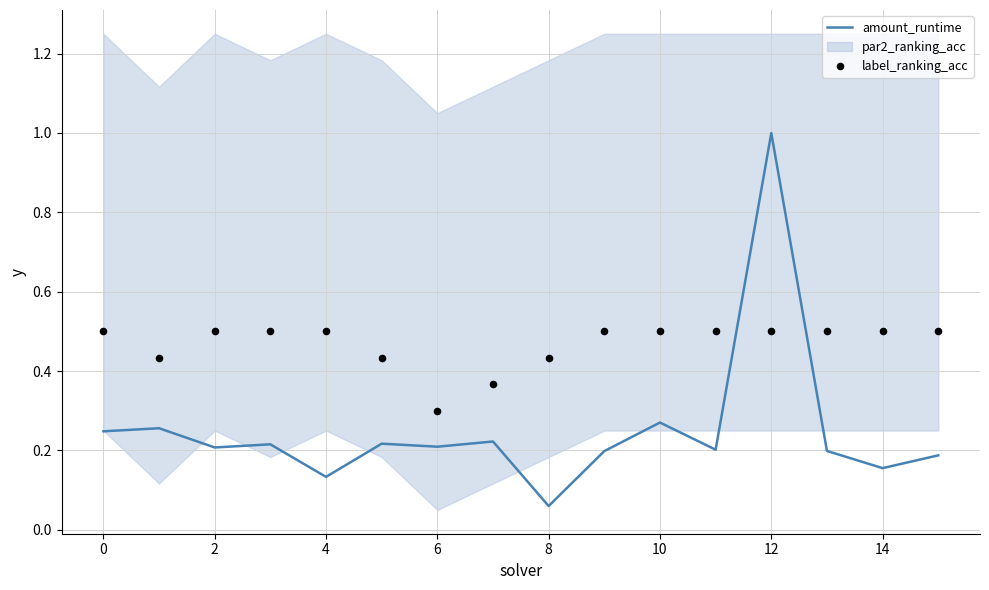

What is the total value across all series at 13?

0.7